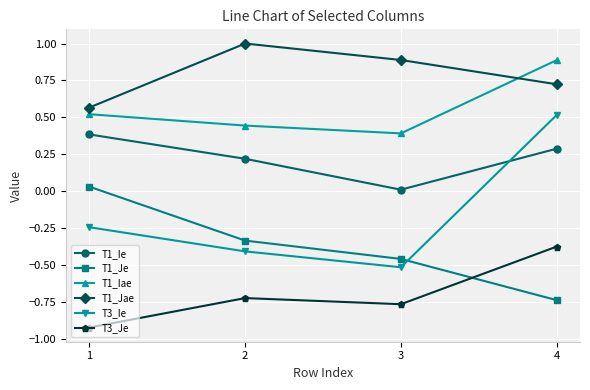

What is the difference between the highest and lowest values at 3?

1.7